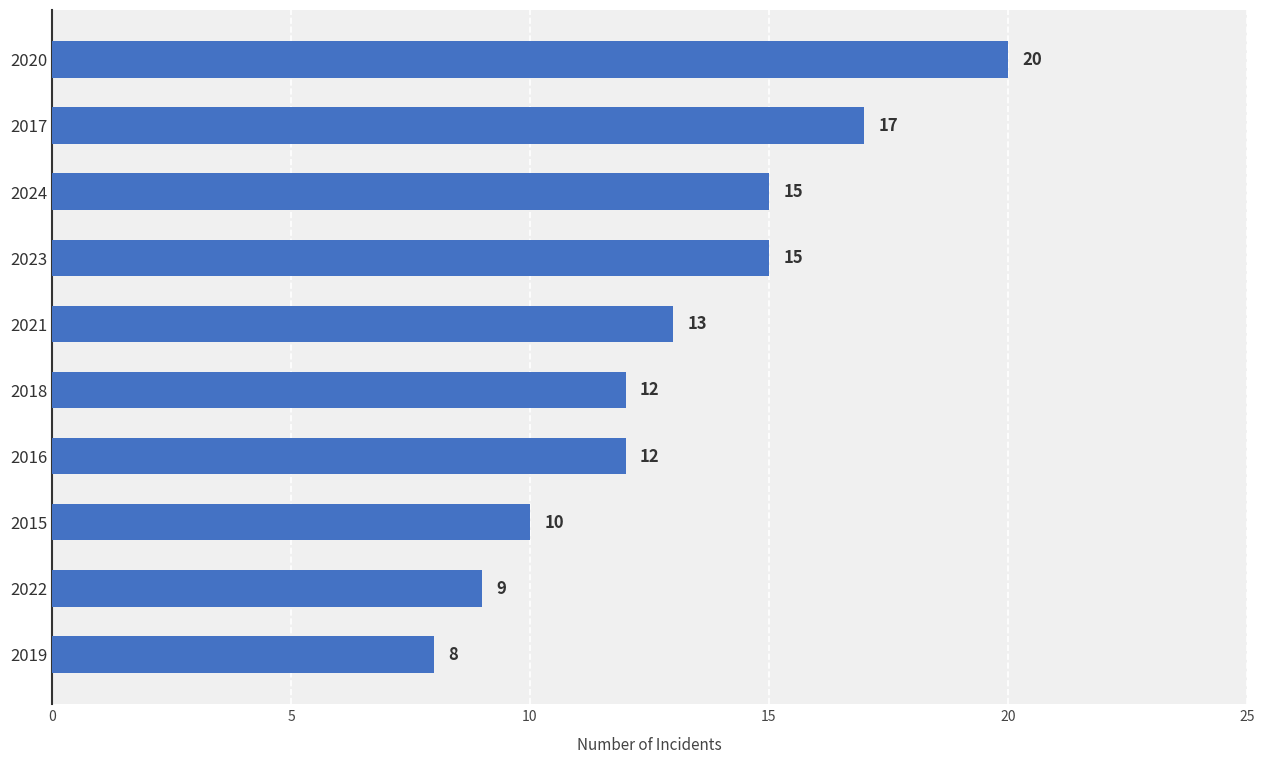

Which label corresponds to the smallest value in the chart?

2019